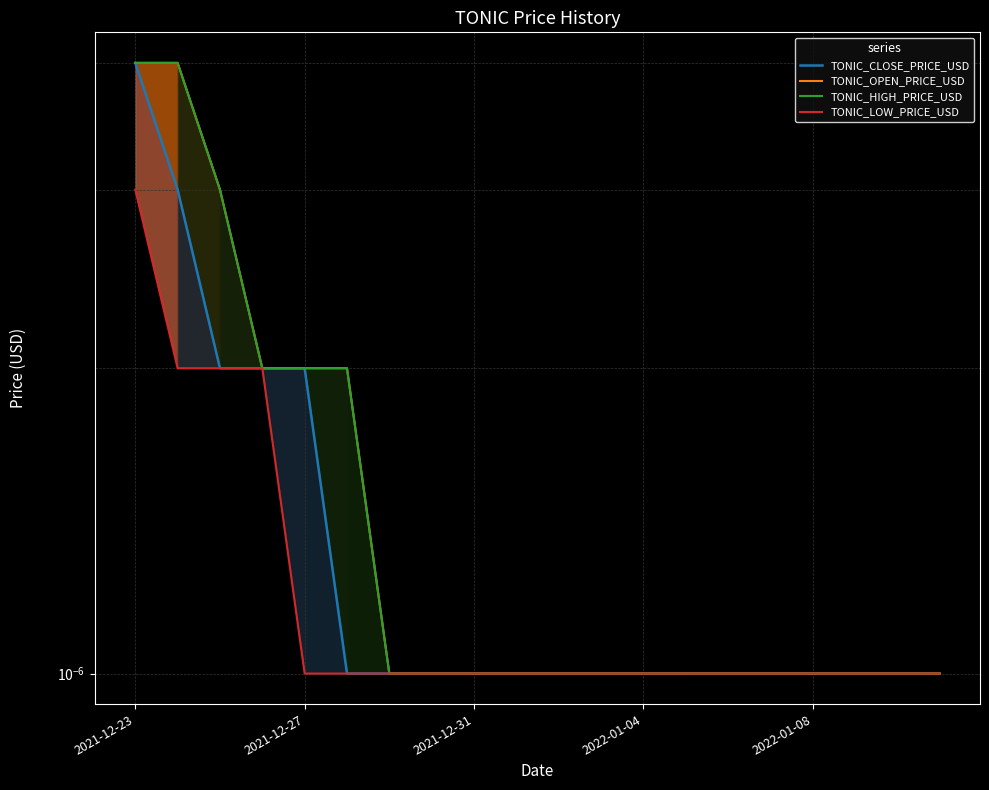

True or false: TONIC_OPEN_PRICE_USD and TONIC_CLOSE_PRICE_USD intersect in this chart.

False